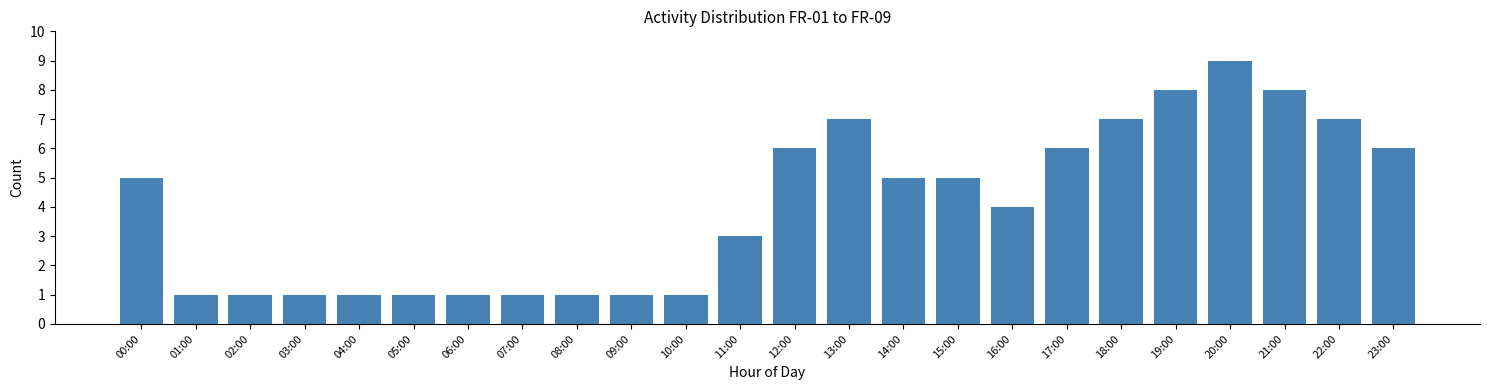

Reading left to right, transcribe all the data shown in this chart.

00:00=5	01:00=1	02:00=1	03:00=1	04:00=1	05:00=1	06:00=1	07:00=1	08:00=1	09:00=1	10:00=1	11:00=3	12:00=6	13:00=7	14:00=5	15:00=5	16:00=4	17:00=6	18:00=7	19:00=8	20:00=9	21:00=8	22:00=7	23:00=6